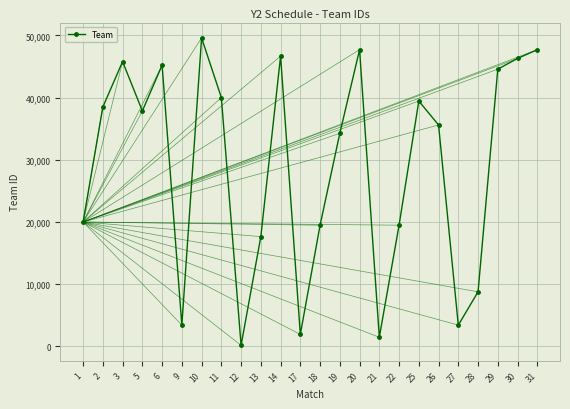

True or false: there are more than 1 points higher than both neighbors.

True